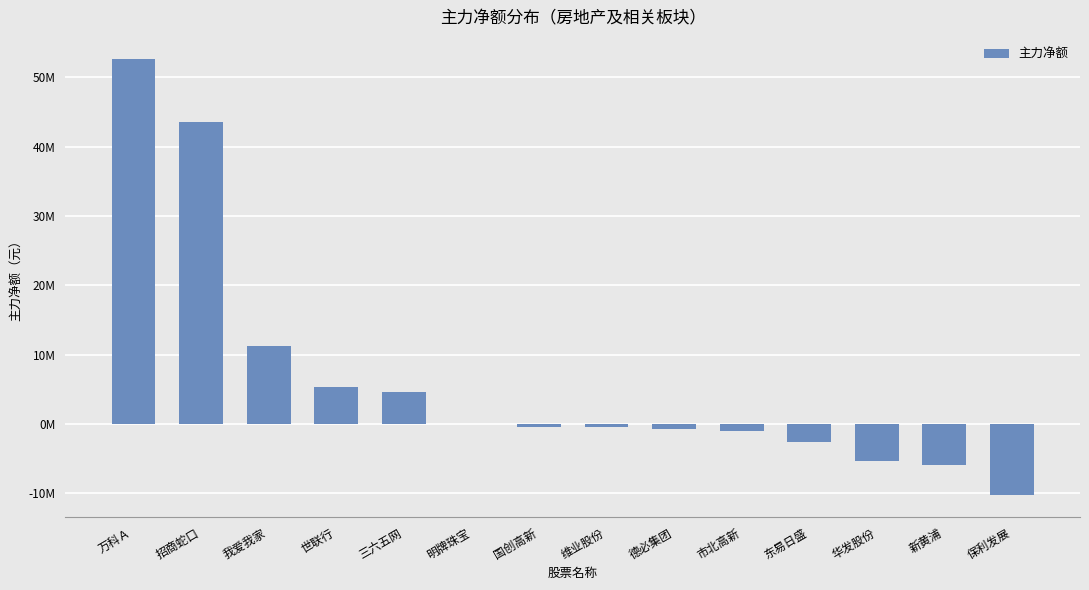

At which label is the value closest to 21215105?

我爱我家